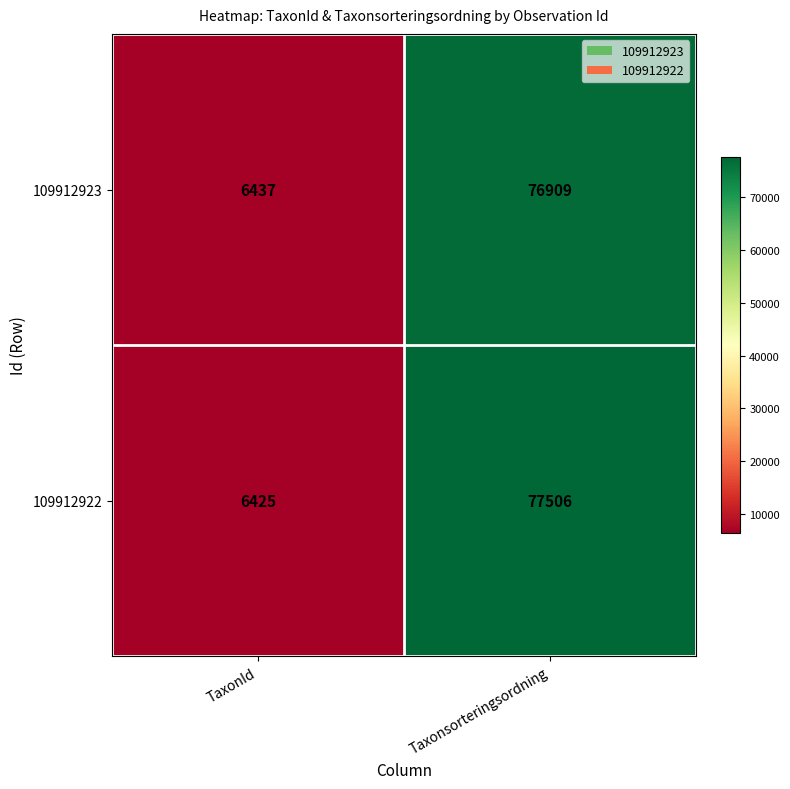

What is the maximum value for 109912923?

76909